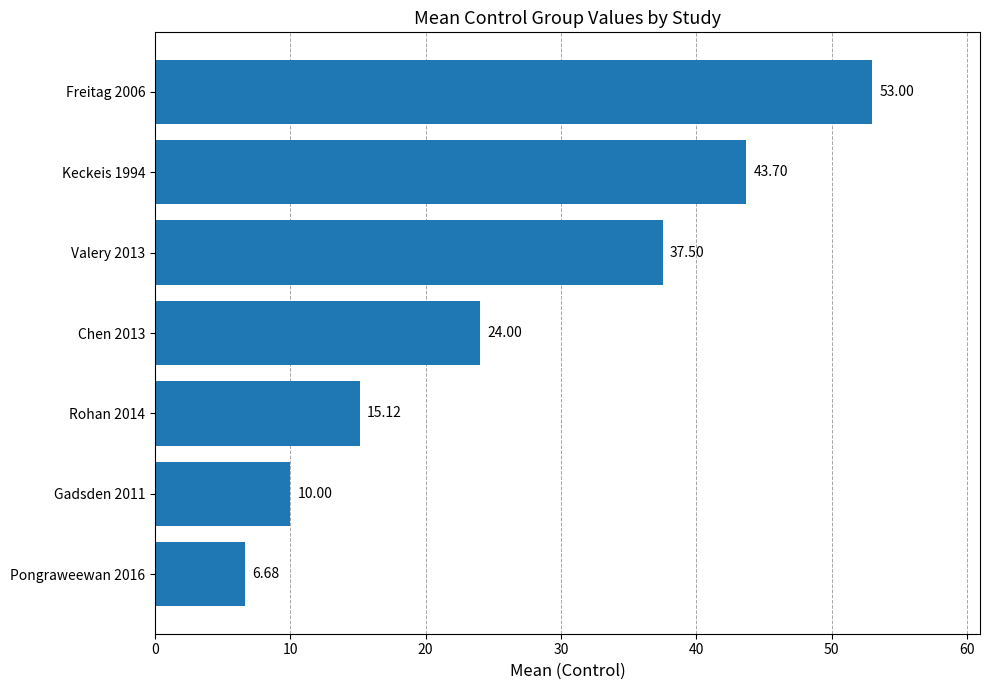

List the labels in order of value, smallest first.

Pongraweewan 2016, Gadsden 2011, Rohan 2014, Chen 2013, Valery 2013, Keckeis 1994, Freitag 2006